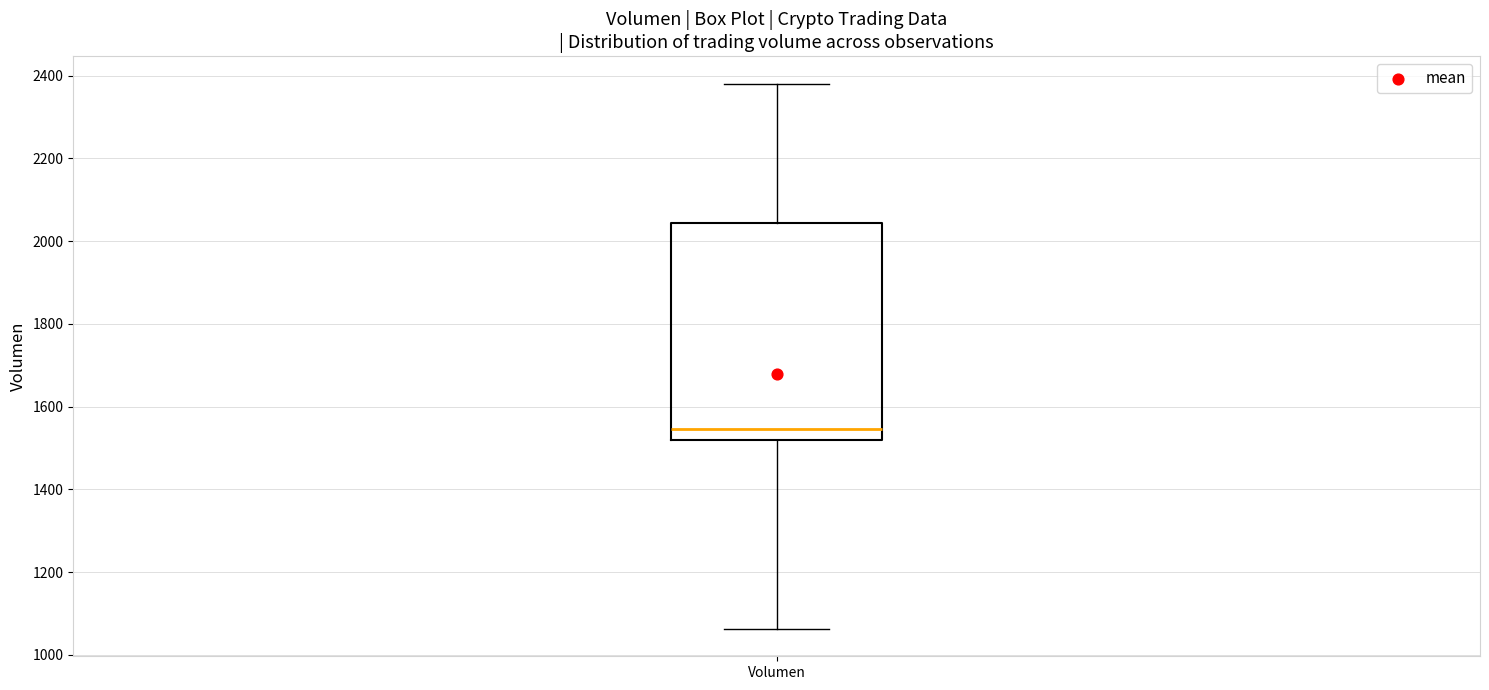

Where is the lower edge of the box for Volumen on the y-axis? The values are not printed on the chart, so give them approximately, as read against the axis.

1520